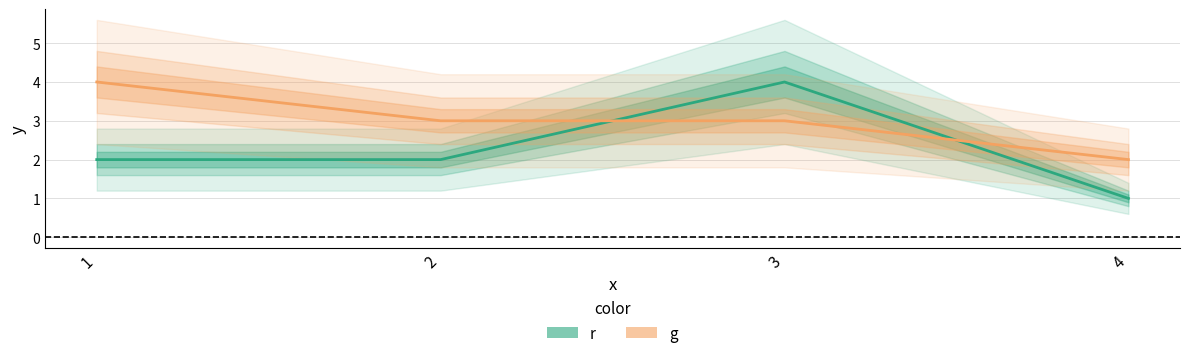

List the series in order of their overall mean, highest first.

g, r